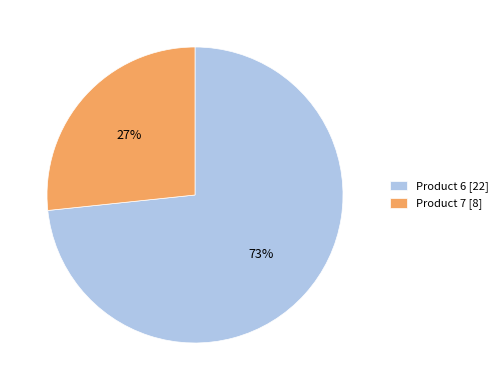

Approximately how many times larger is the value at Product 7 [8] compared to Product 6 [22]?

0.4